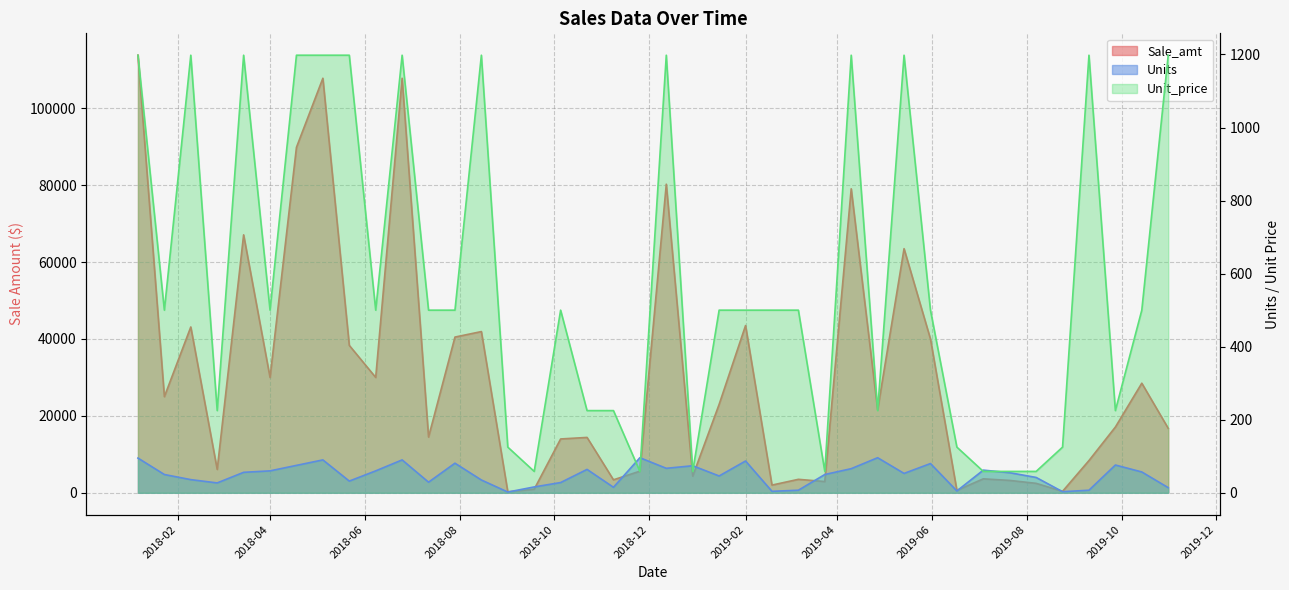

What is the difference between the Sale_amt values at 2019-08-07 and 2018-06-25?

105363.0